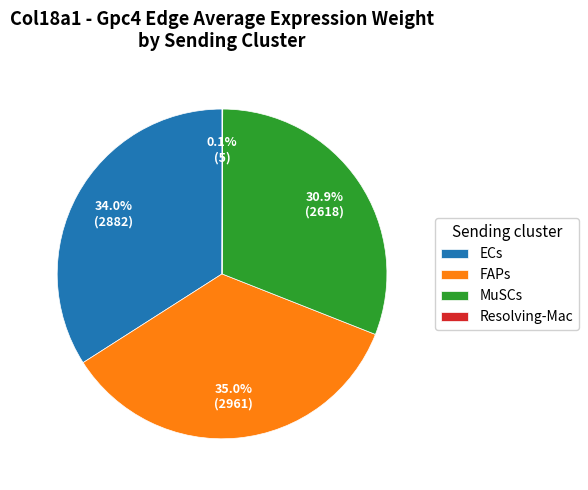

The ECs slice represents 20% of the pie. True or false?

False